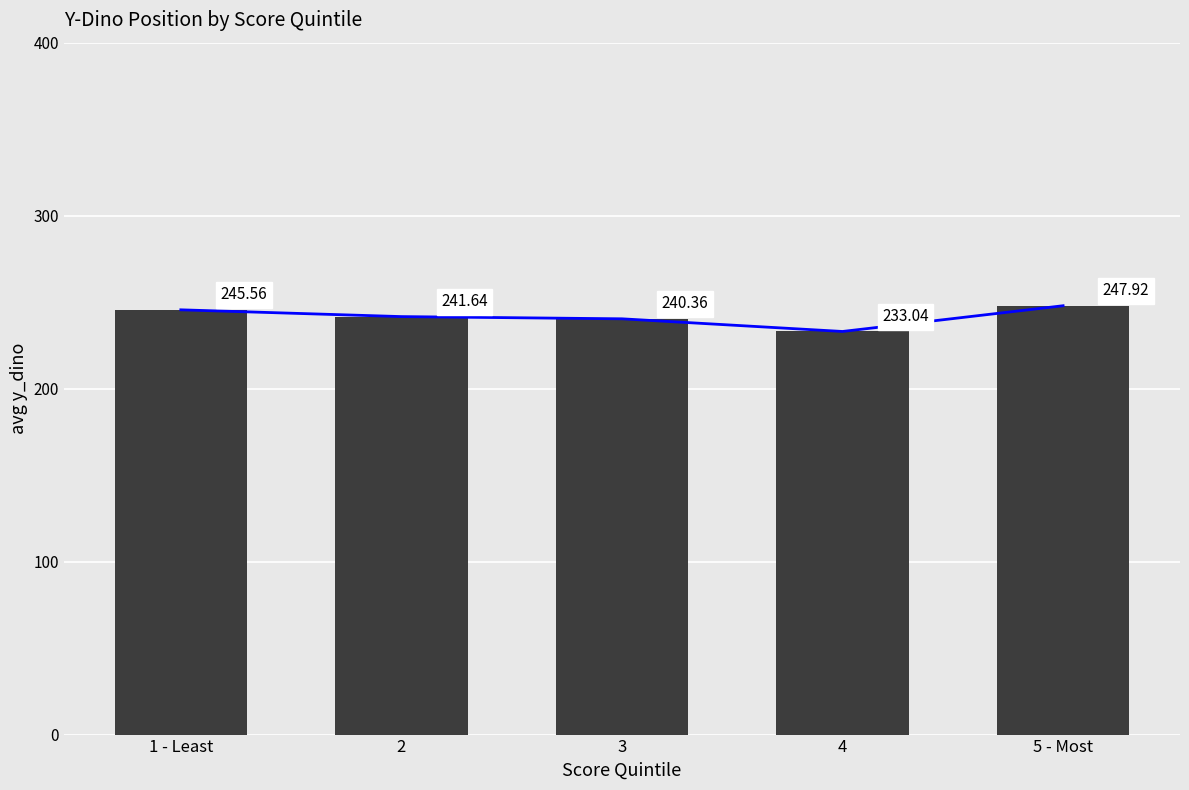

Where does the data first go above 241?

1 - Least